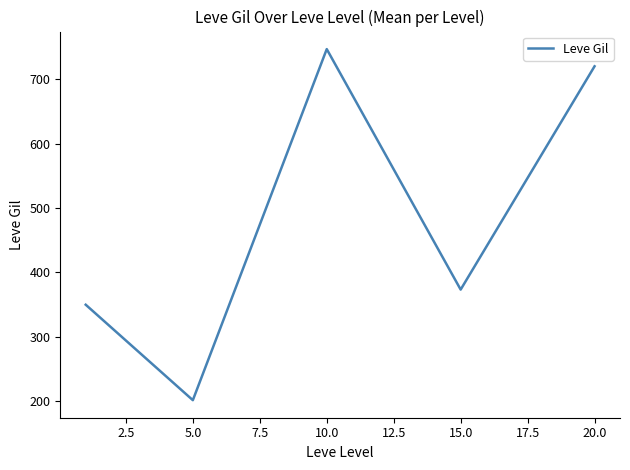

How many interior local valleys (lower than both neighbors) does the data have?

2